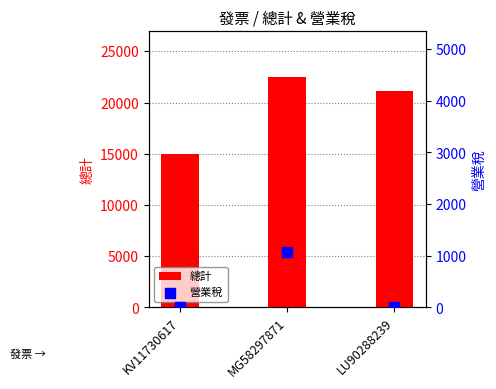

Which series reaches the minimum Y coordinate?

營業稅